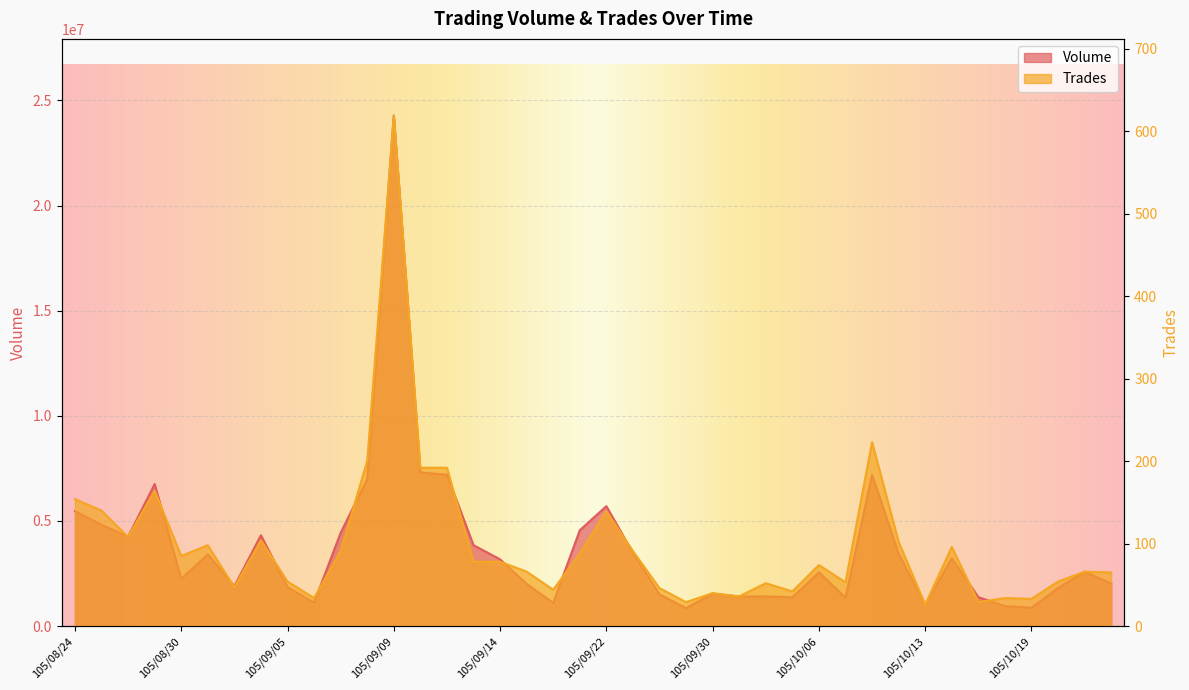

Rank the series at 105/10/04 from highest to lowest value.

Volume, Trades